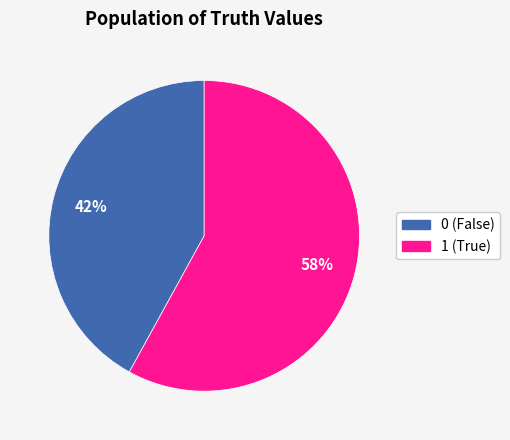

To the nearest percent, what is the average slice percentage?

50%